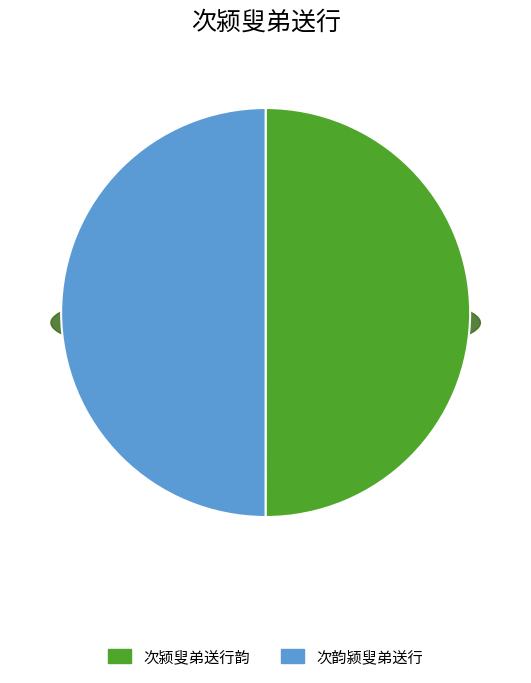

Combined, do 次颍叟弟送行韵 and 次韵颍叟弟送行 account for over 50%?

Yes